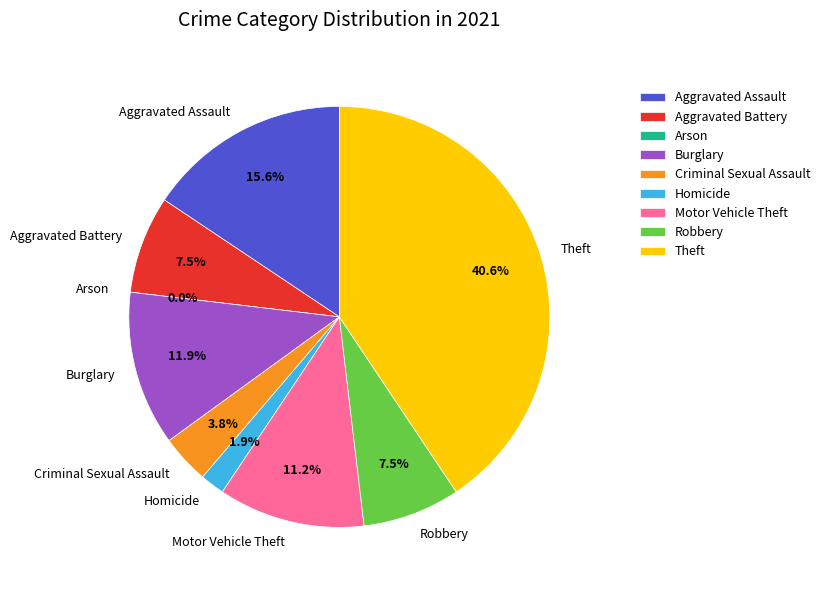

Is it true that Homicide is 1% of the pie?

False